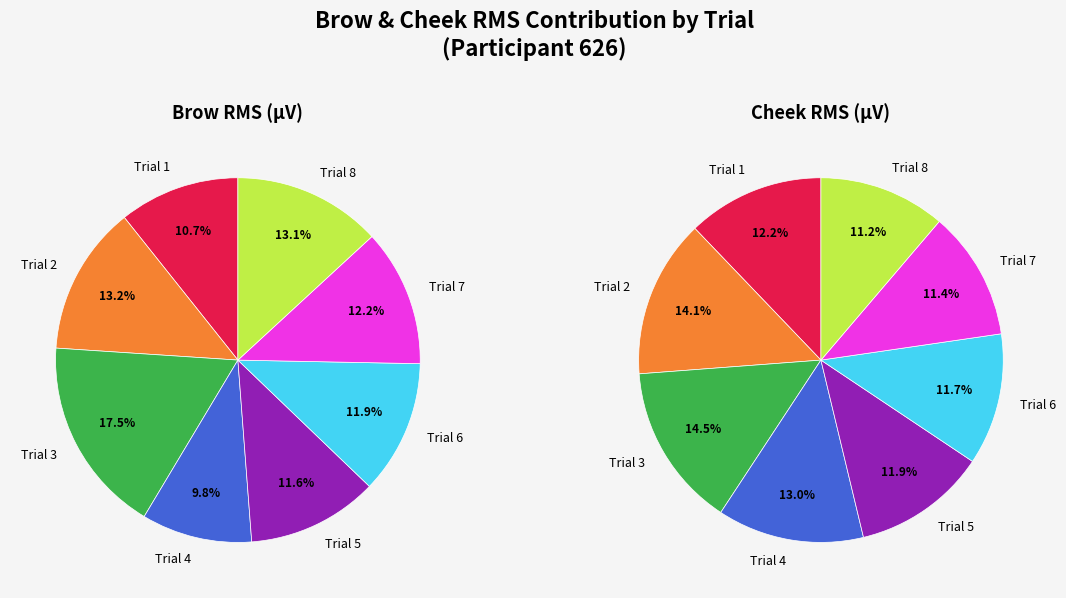

True or false: Trial 3 accounts for 28% of the total.

False